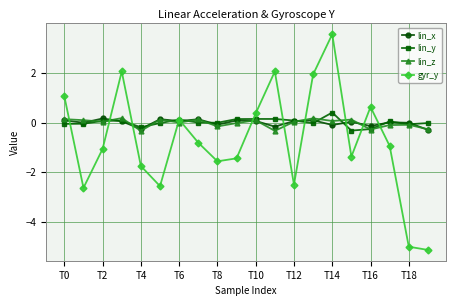

True or false: gyr_y has more than 0 points higher than both neighbors.

True